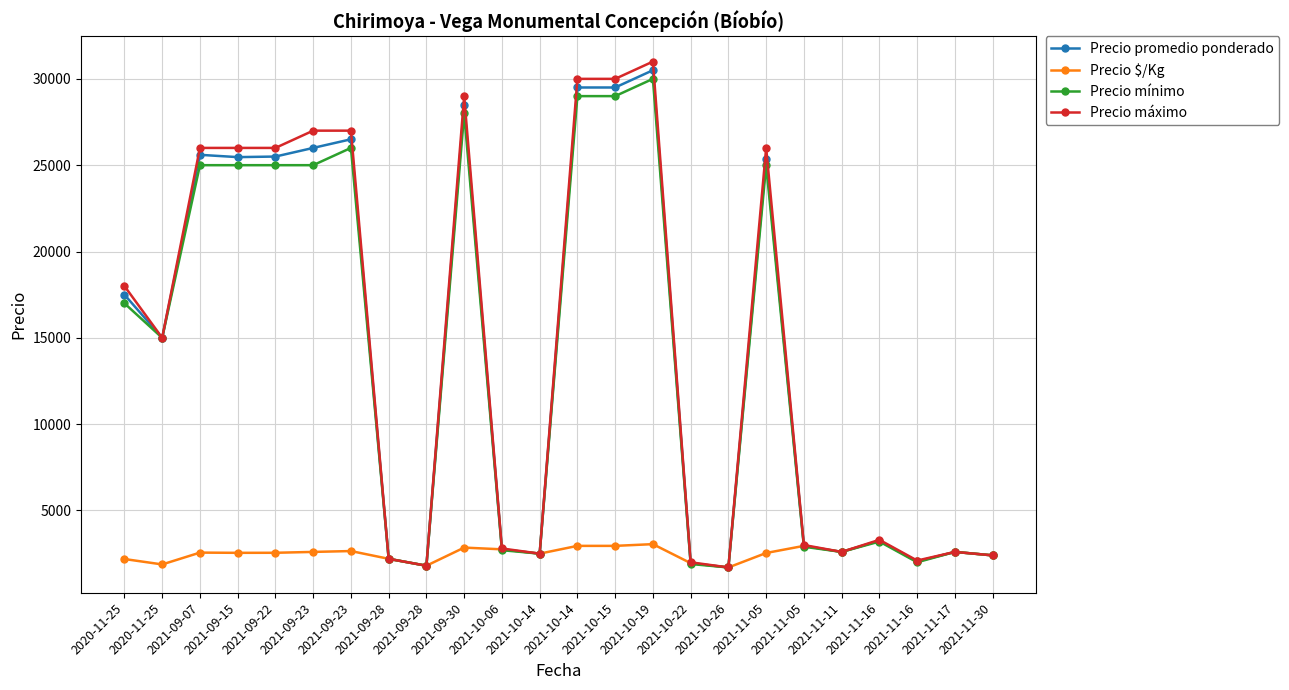

True or false: Precio mínimo has a value of 7600 at 2020-11-25.

False